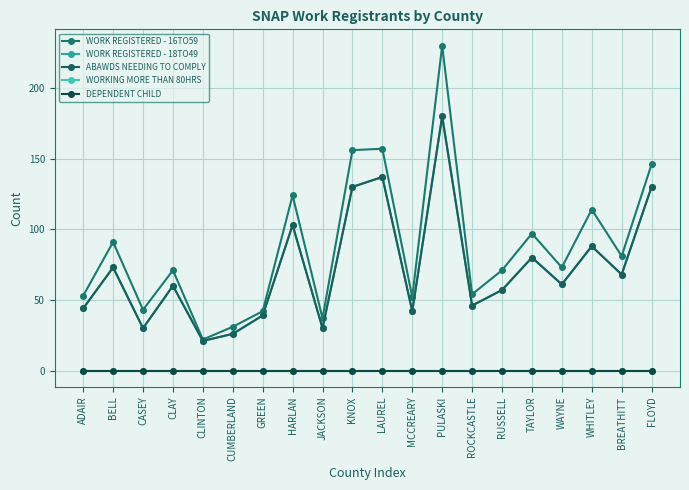

Does the chart have visible grid lines?

Yes